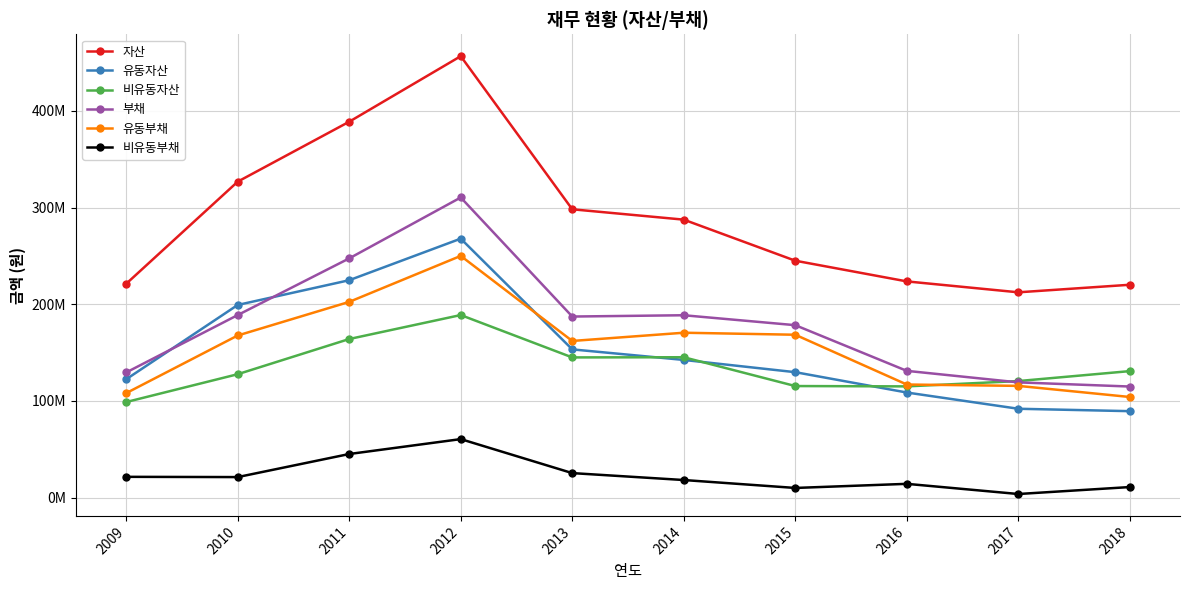

What is the value of the 비유동자산 point at the 3rd from the left?

163975031